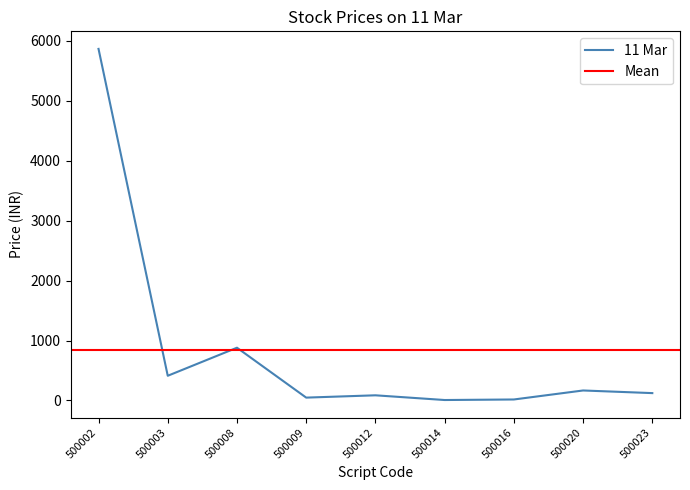

What is the difference between the maximum and second lowest values?

5851.1